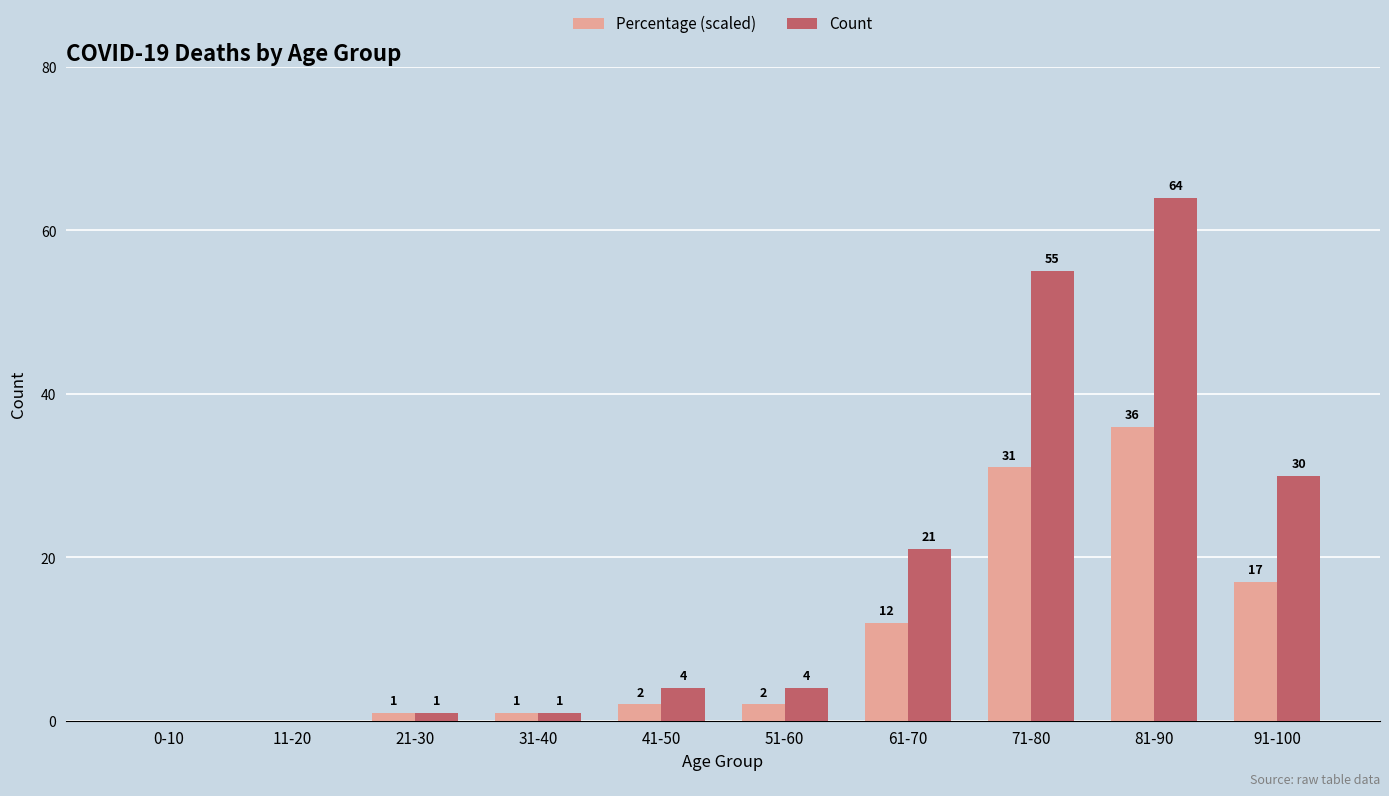

Reading left to right, transcribe all the data shown in this chart.

Percentage (scaled): 0	0	1	1	2	2	12	31	36	17
Count: 0	0	1	1	4	4	21	55	64	30